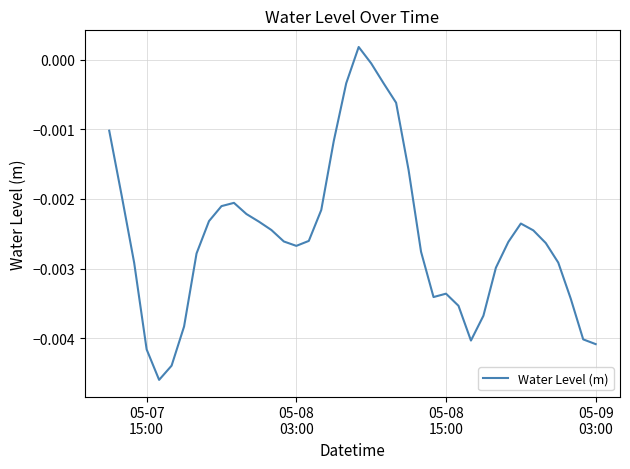

Does the chart have visible grid lines?

Yes